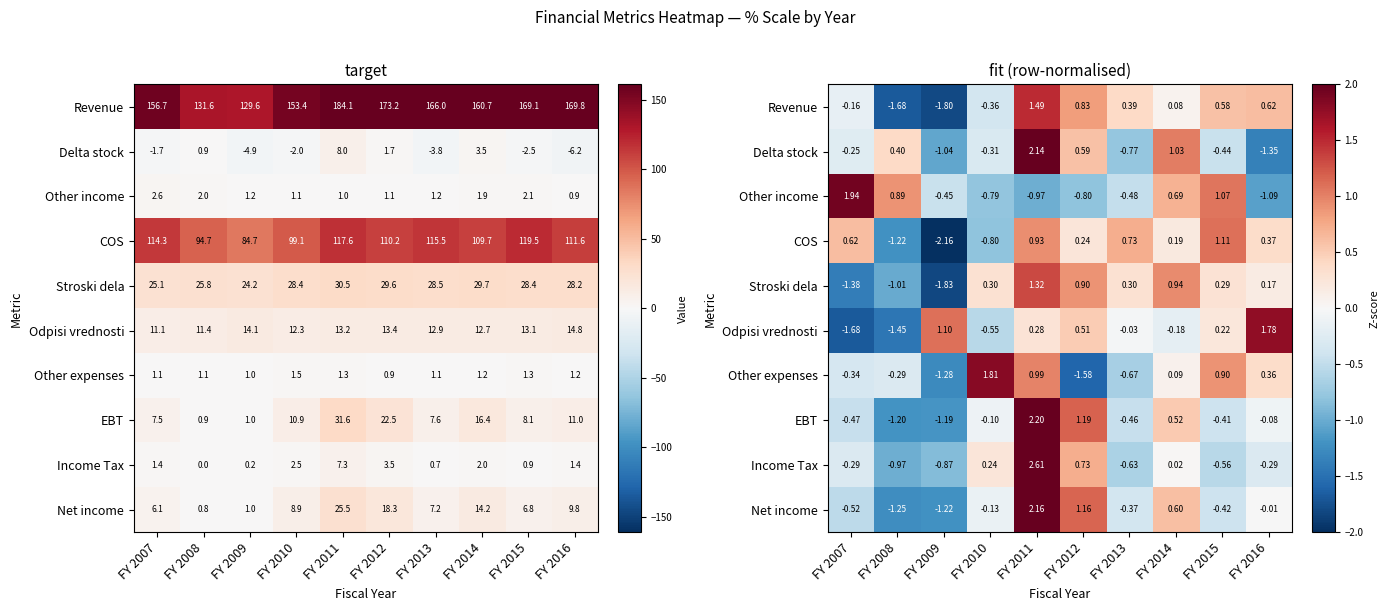

At FY 2012, list the series in order from smallest to largest.

Other expenses, Other income, COS, Odpisi vrednosti, Delta stock, Income Tax, Revenue, Stroski dela, Net income, EBT